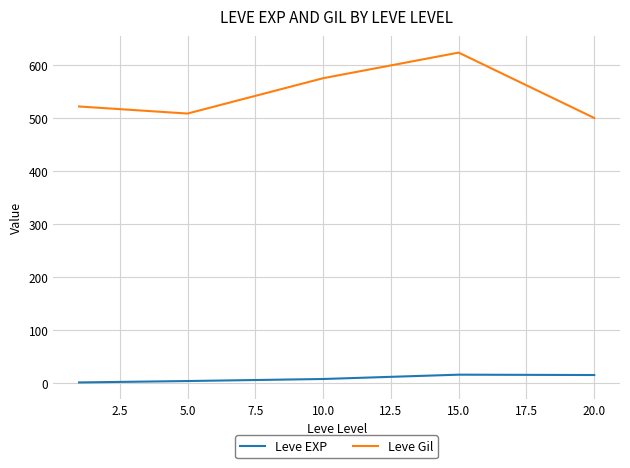

True or false: Leve Gil and Leve EXP intersect in this chart.

False